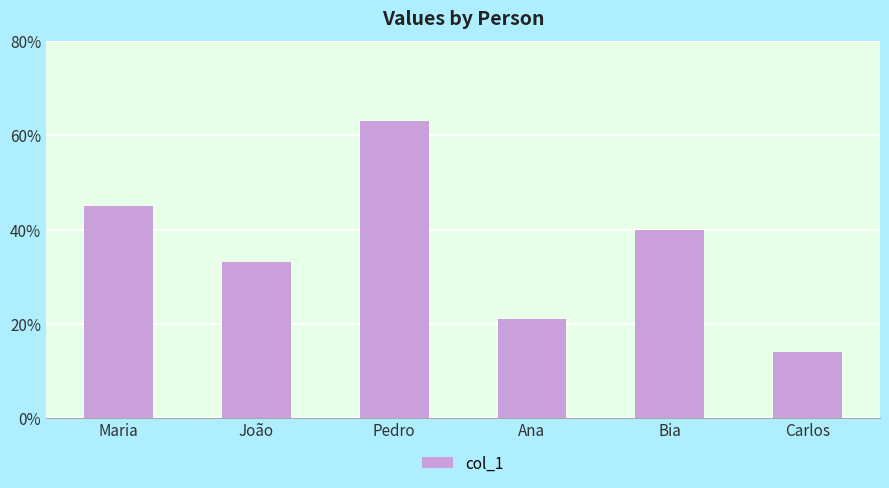

What is the change in value from Ana to Bia?

+19